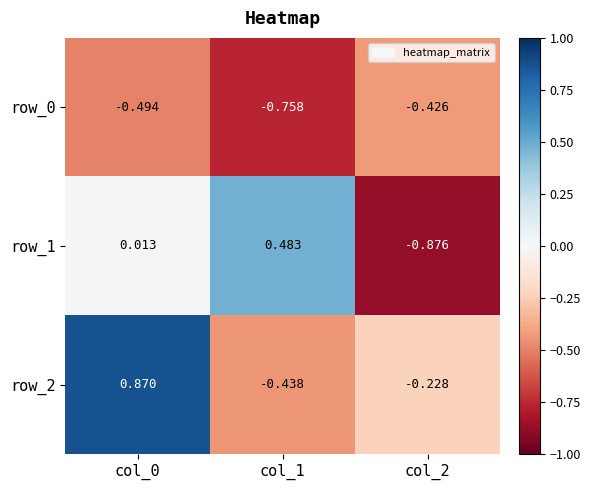

Which category has the lowest value in the row_0 series?

col_1